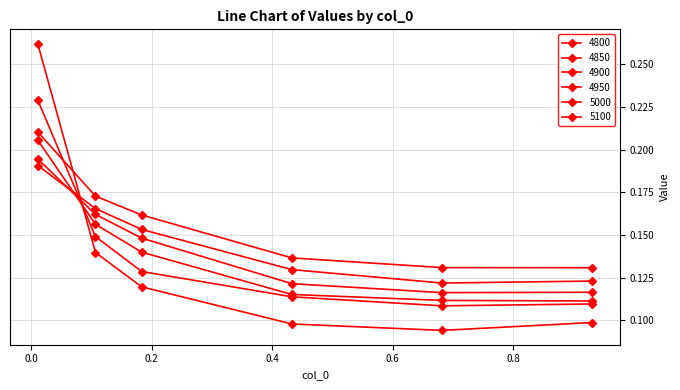

At which category is the sum across all series the highest?

0.01095890410958904